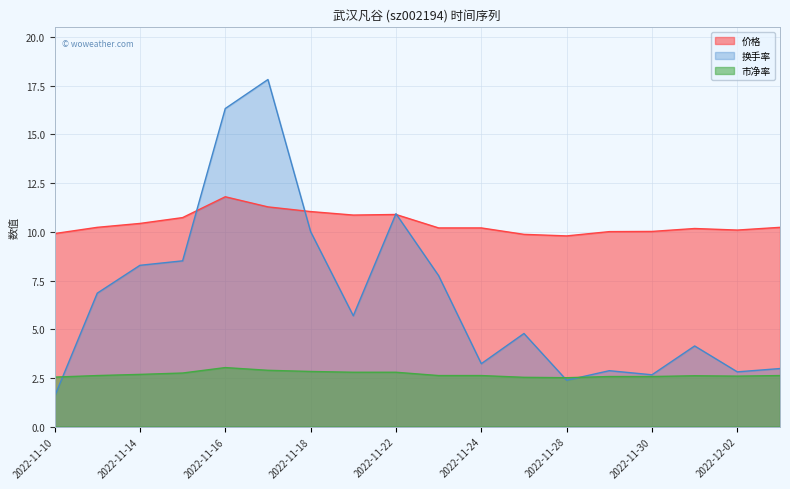

What is the total value across all series at 2022-11-24?

16.1